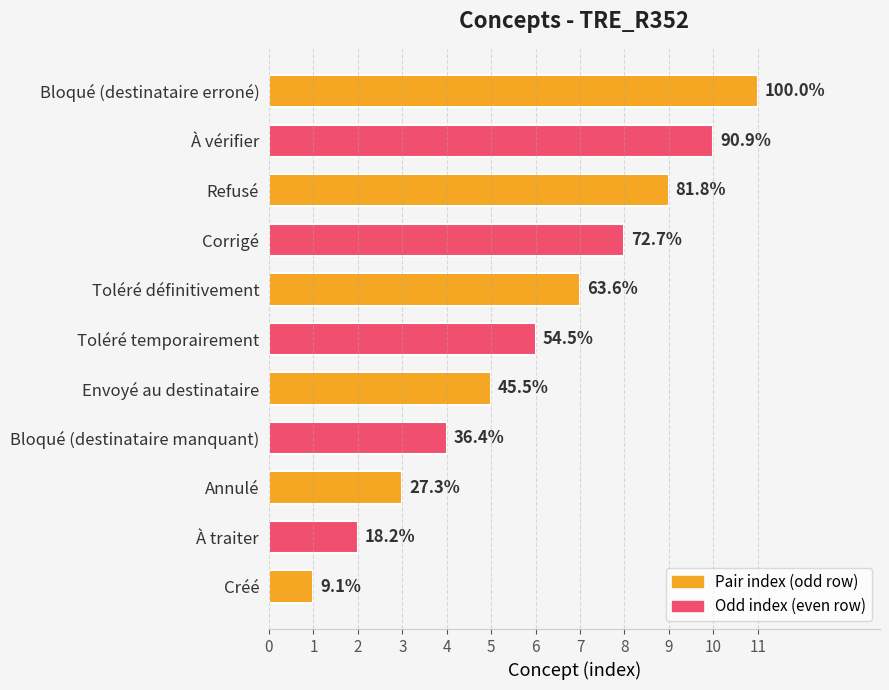

What is the average value?

6